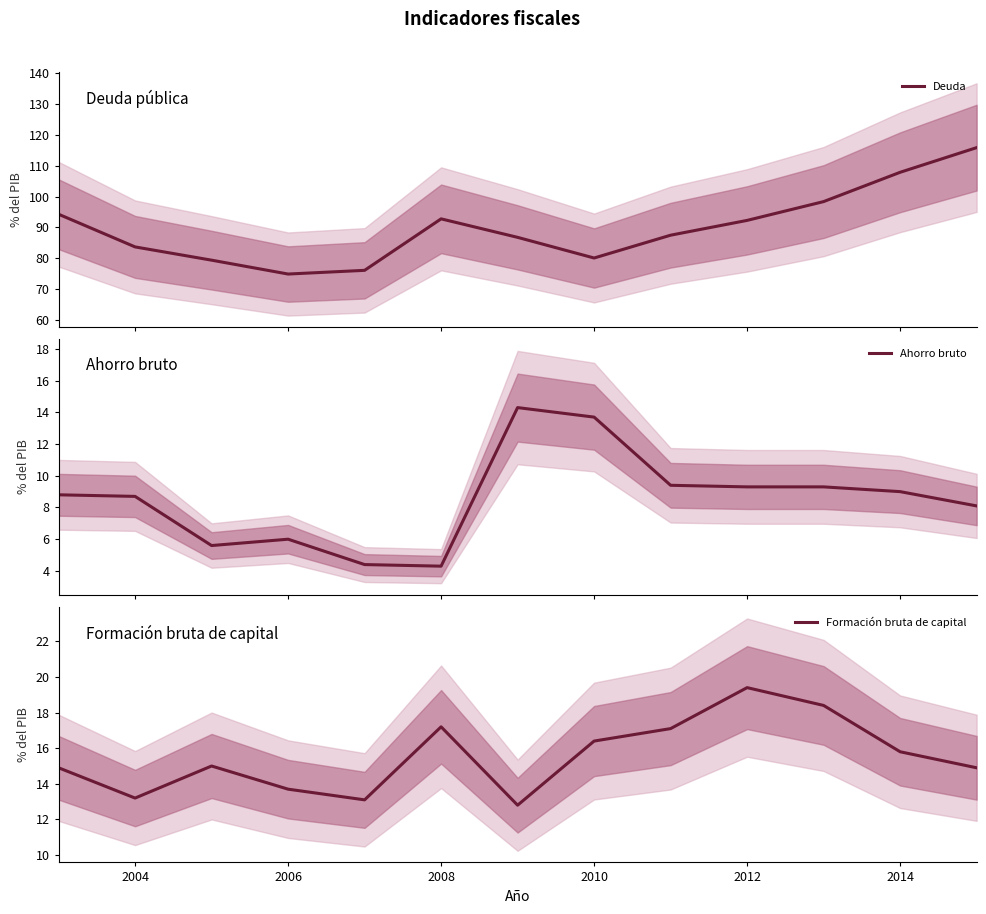

How many distinct data groups are displayed?

3